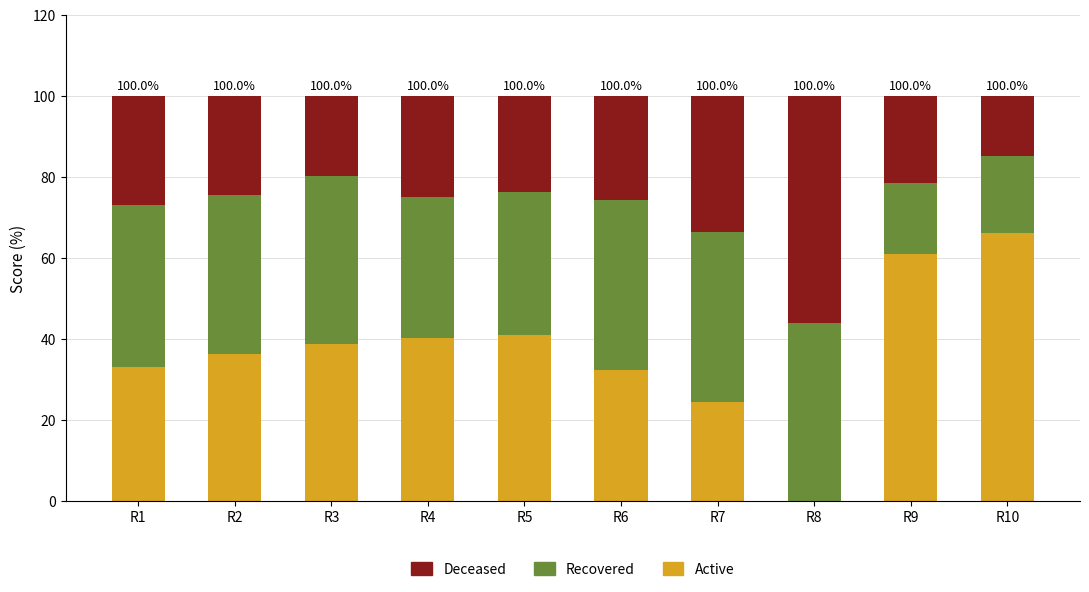

Reading left to right, list the values for the Active series.

R1=33.2	R2=36.4	R3=38.7	R4=40.4	R5=41.0	R6=32.5	R7=24.5	R8=0.0	R9=61.0	R10=66.2